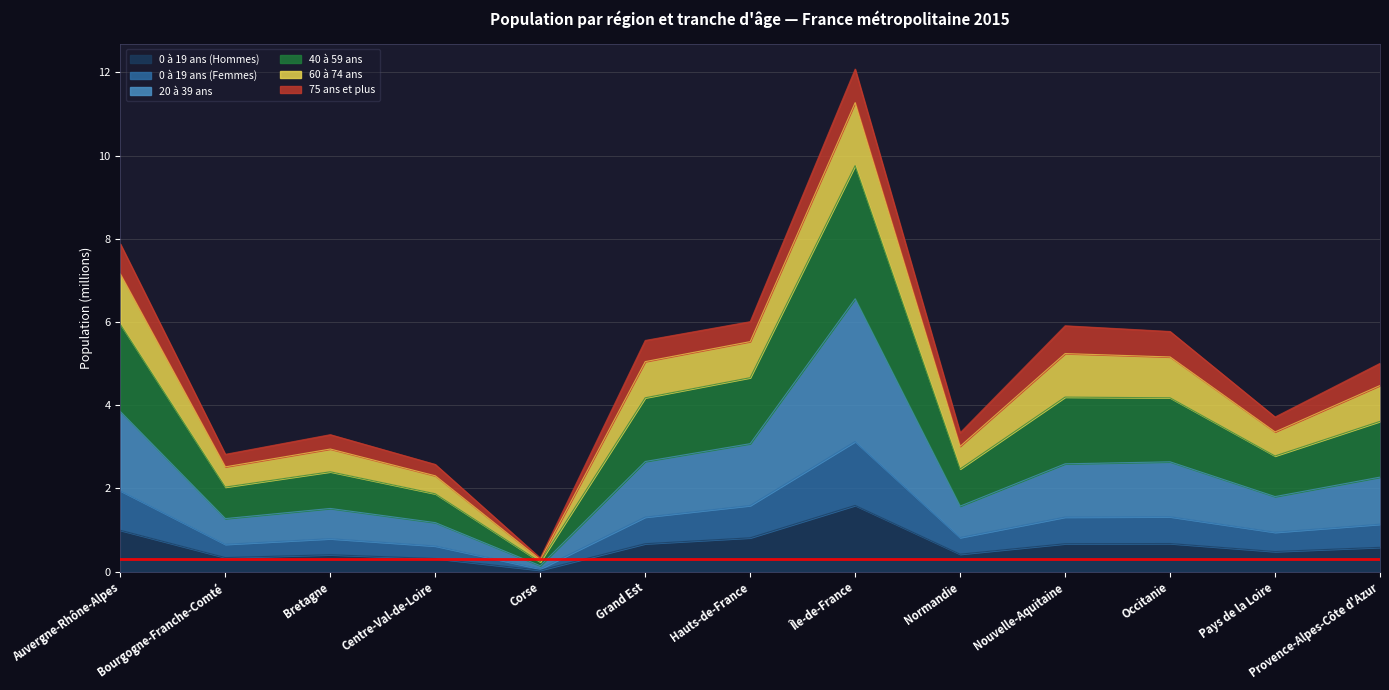

What is the maximum value shown in the chart?

12.1